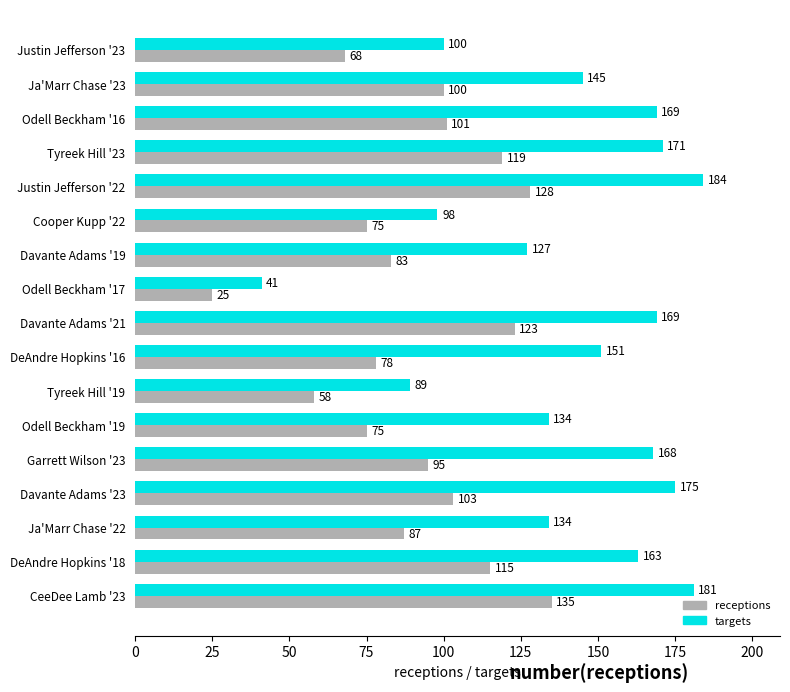

Which category has the lowest value across all series?

Odell Beckham '17